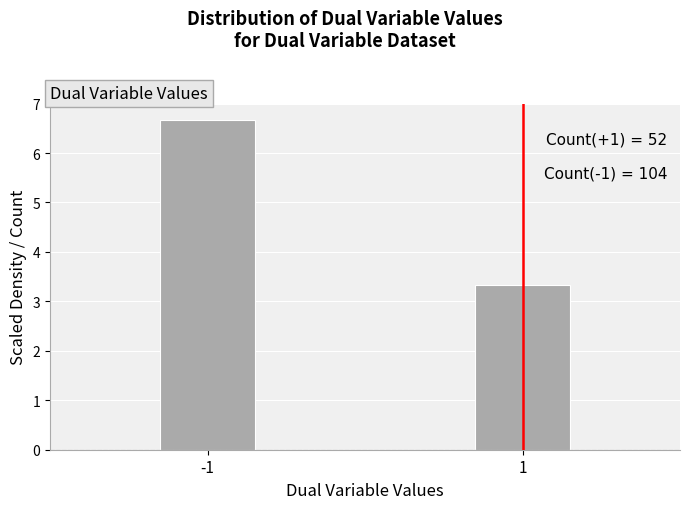

Reading right to left, extract all data points from this chart.

1=3.3	-1=6.7